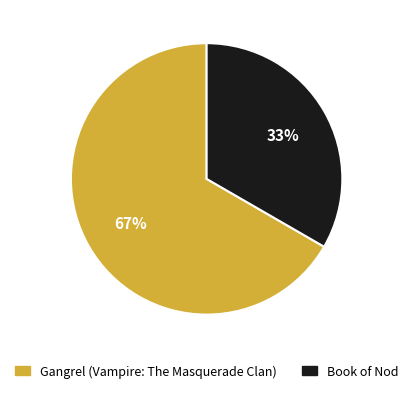

Count the number of slices in the pie.

2